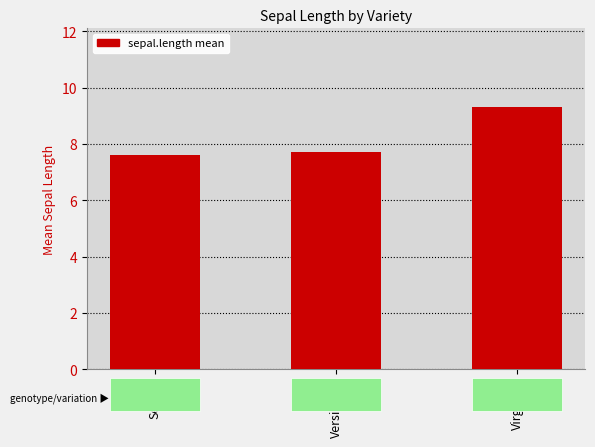

What is the change in value from Setosa to Virginica?

+1.7